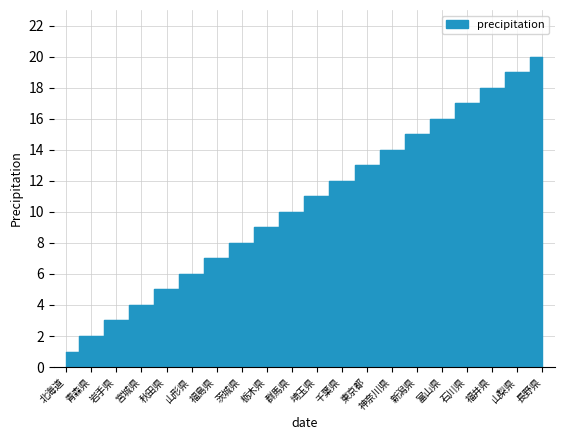

List the labels in order of value, smallest first.

北海道, 青森県, 岩手県, 宮城県, 秋田県, 山形県, 福島県, 茨城県, 栃木県, 群馬県, 埼玉県, 千葉県, 東京都, 神奈川県, 新潟県, 富山県, 石川県, 福井県, 山梨県, 長野県